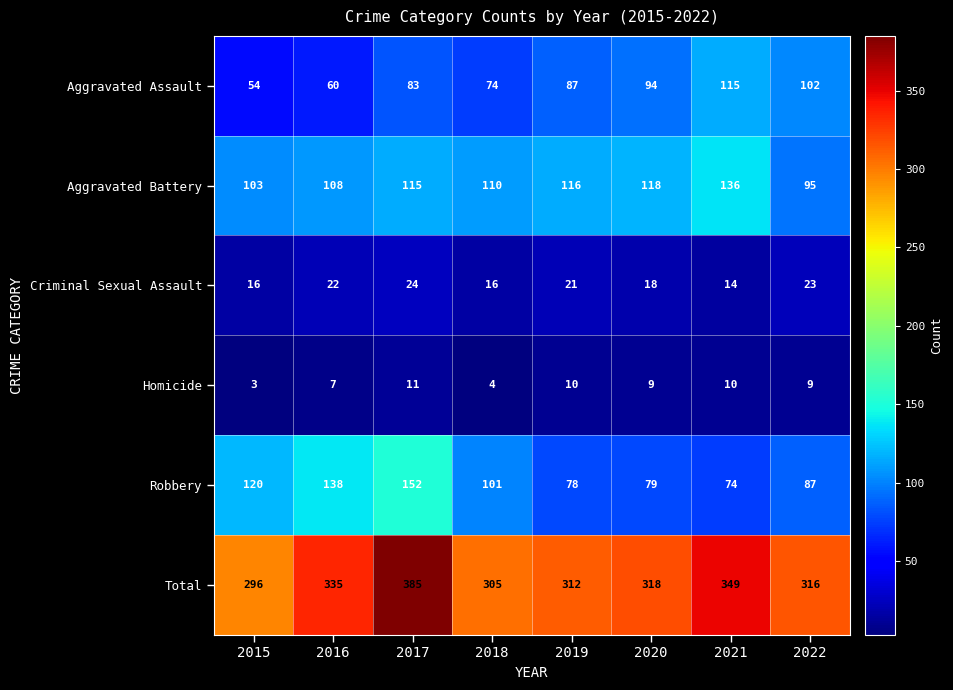

What is the spread (max minus min) of values at 2016?

328